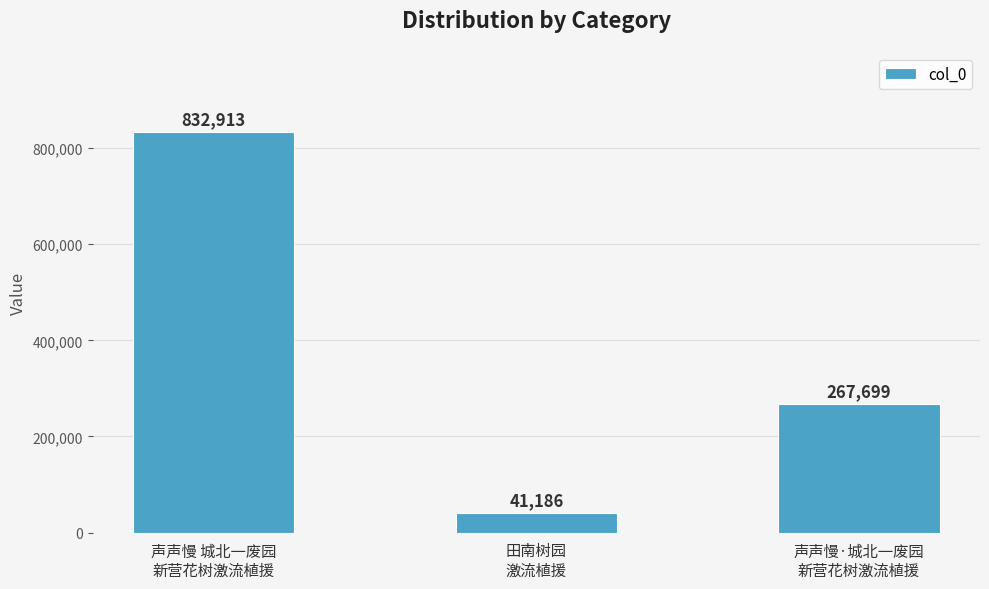

Reading right to left, list all the values displayed in this chart.

声声慢·城北一废园
新营花树激流植援=267699	田南树园
激流植援=41186	声声慢 城北一废园
新营花树激流植援=832913